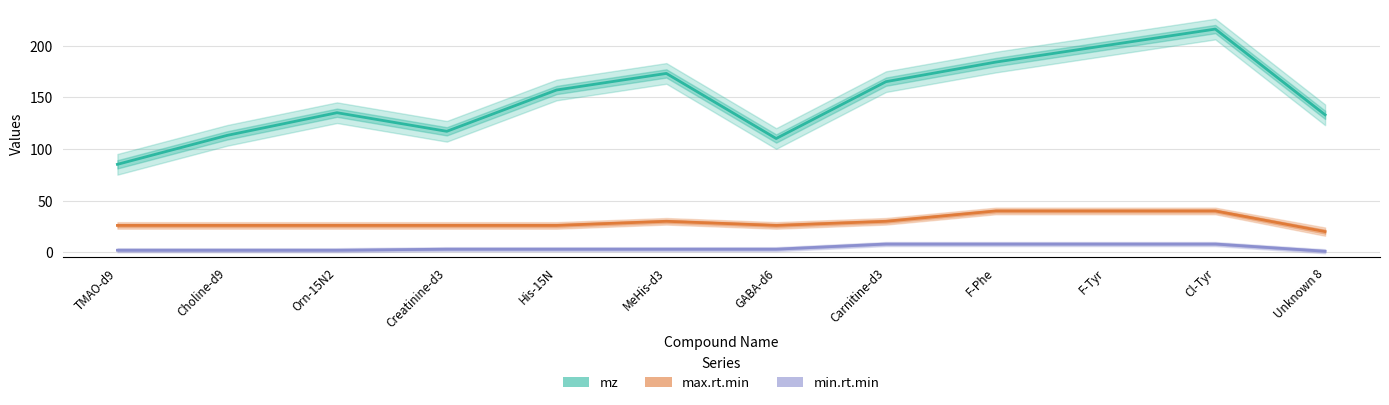

How many max.rt.min values are between 26 and 40?

11